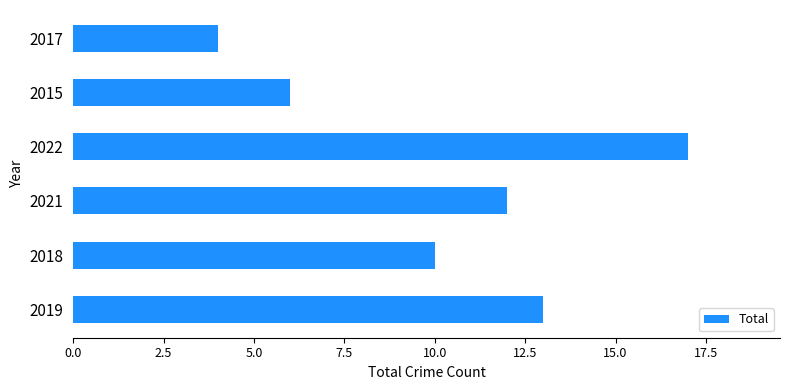

What is the difference between the maximum and second lowest values?

11